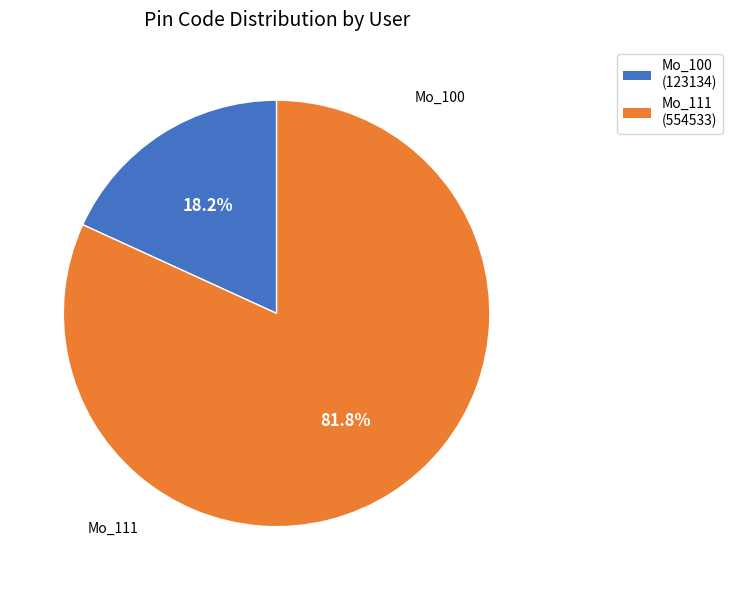

Which slice is the smallest?

Mo_100